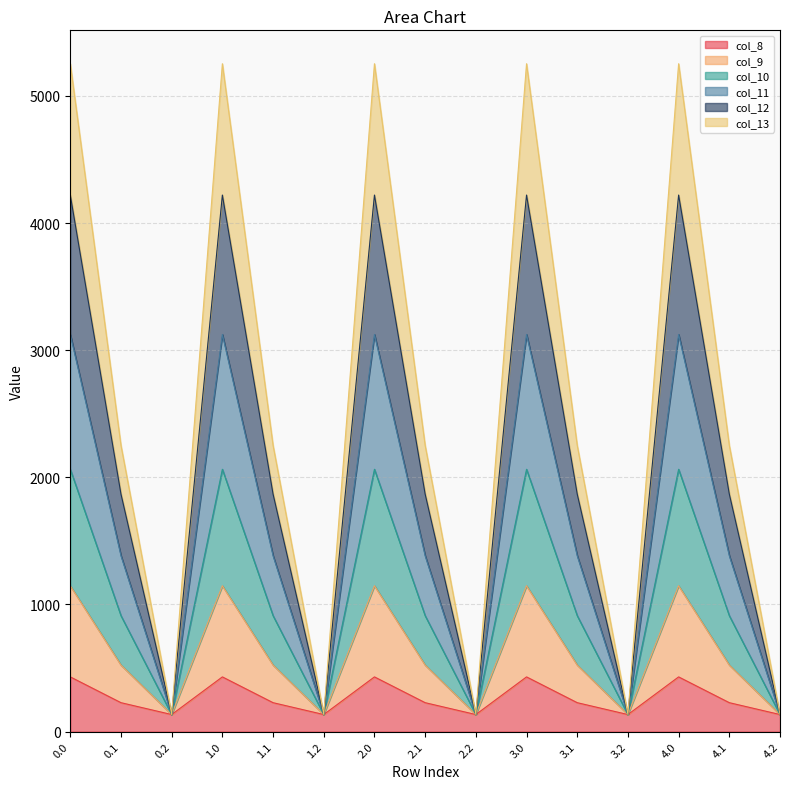

True or false: col_10 and col_11 cross at least once.

False